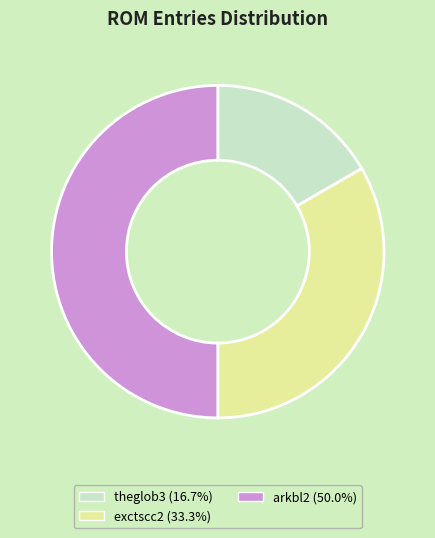

Does theglob3 represent more than half of the total?

No